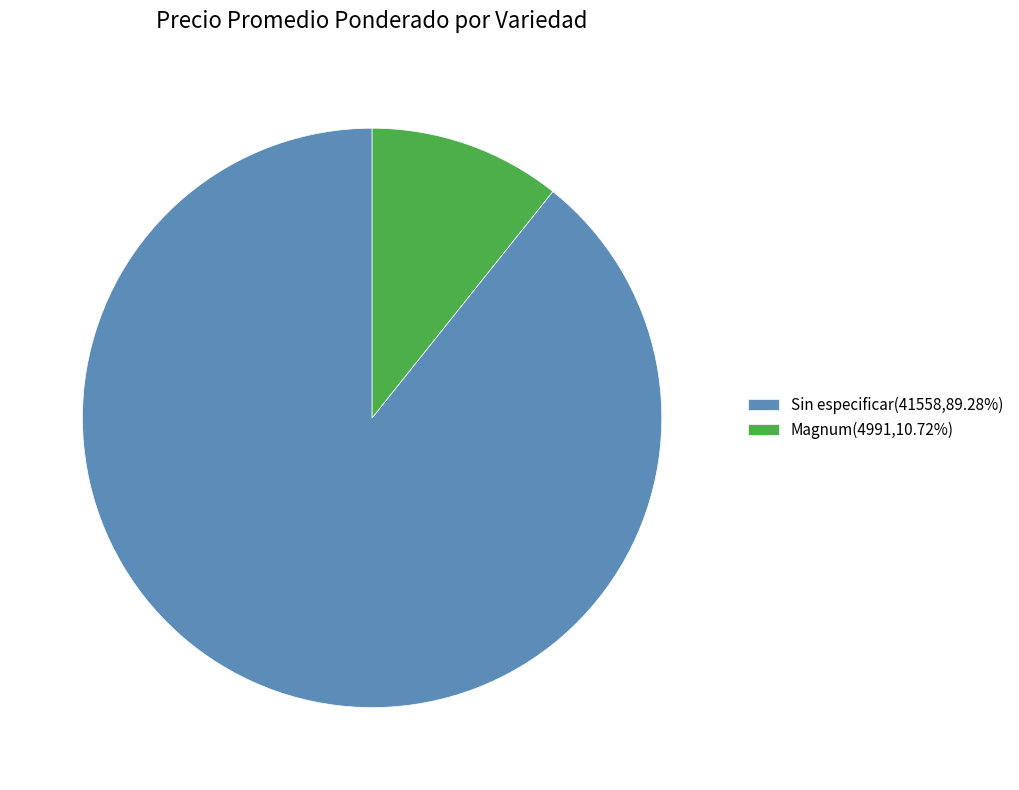

Do Sin especificar(41558,89.28%) and Magnum(4991,10.72%) together represent more than half of the pie?

Yes